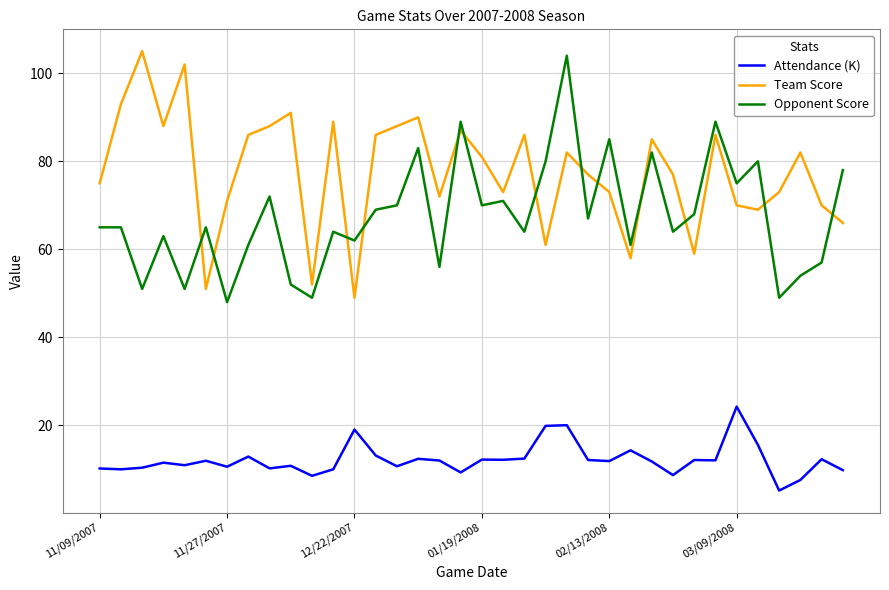

Rank the series by their average value, from highest to lowest.

Team Score, Opponent Score, Attendance (K)